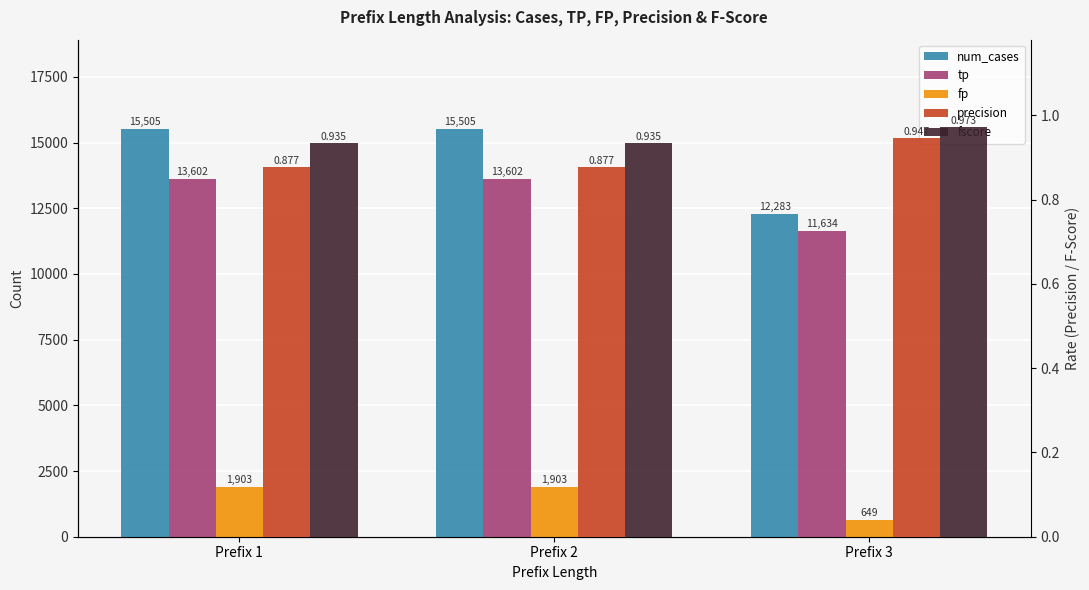

At Prefix 3, list the series in order from smallest to largest.

precision, fscore, fp, tp, num_cases